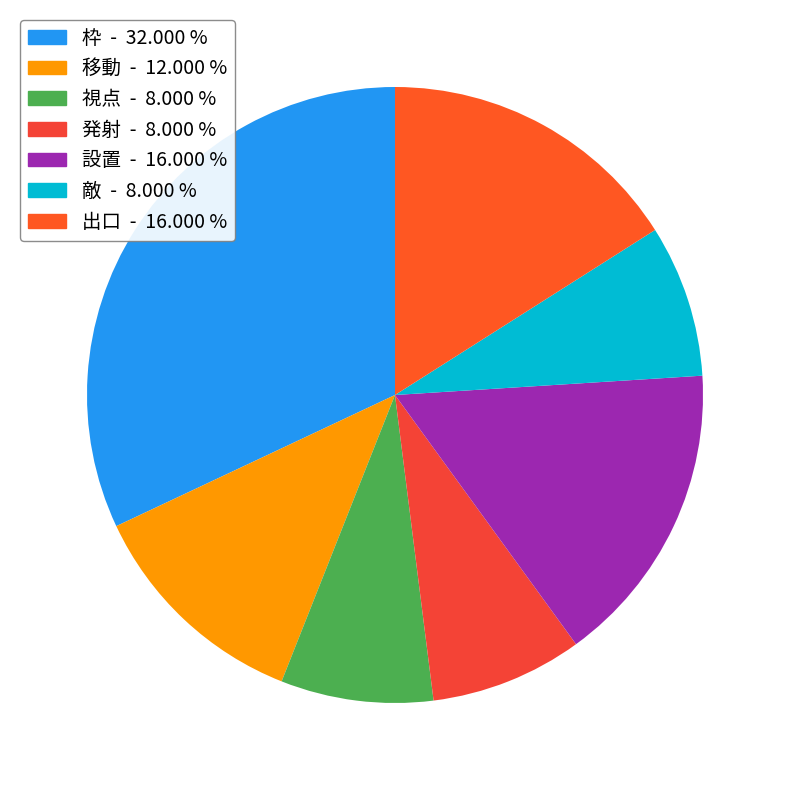

Is there a majority slice in this chart?

No